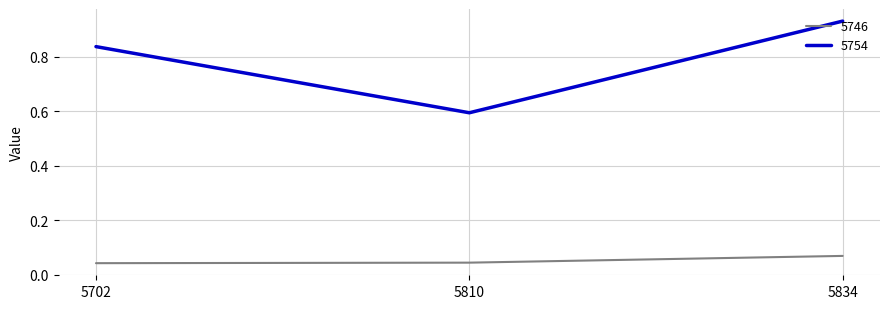

Which series changed the most between 5702 and 5810?

5754